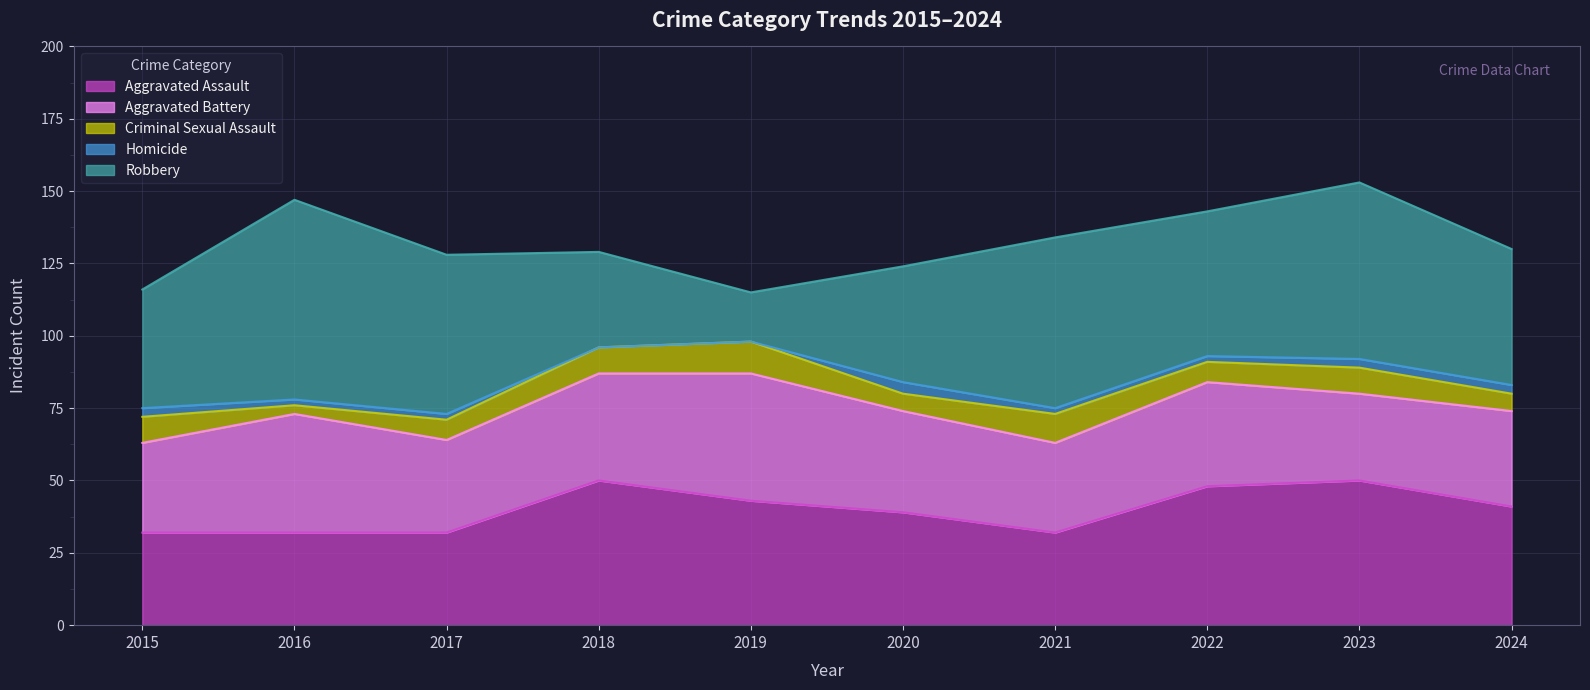

What is the difference between the highest and lowest values at 2018?

50